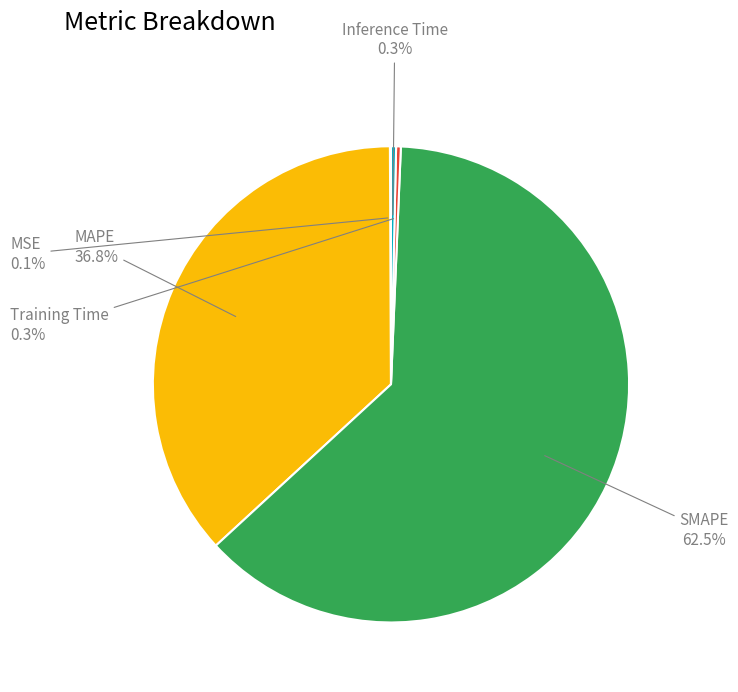

Is there any slice that represents more than half of the pie?

Yes